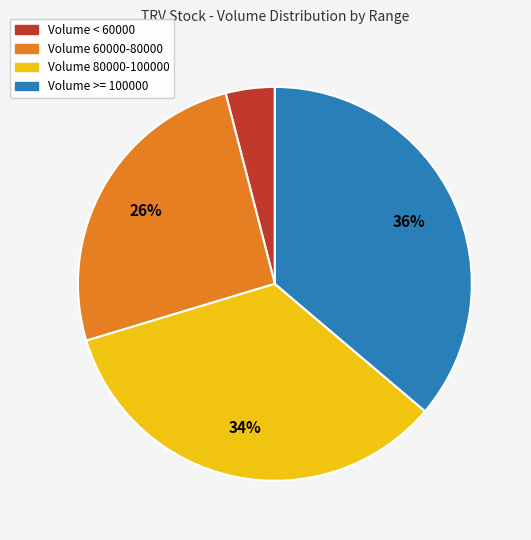

Does any single category account for the majority?

No